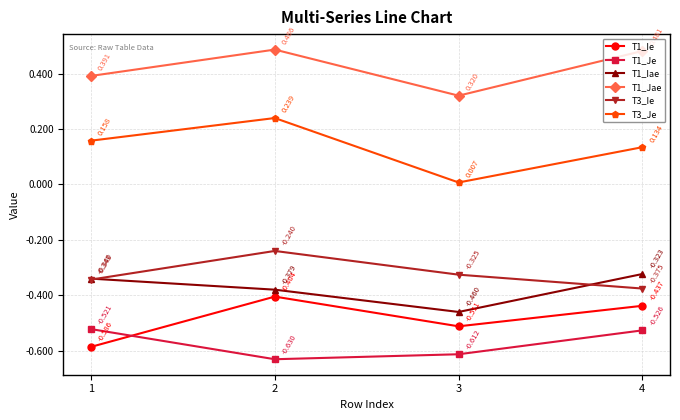

True or false: T3_Ie and T1_Je intersect in this chart.

False